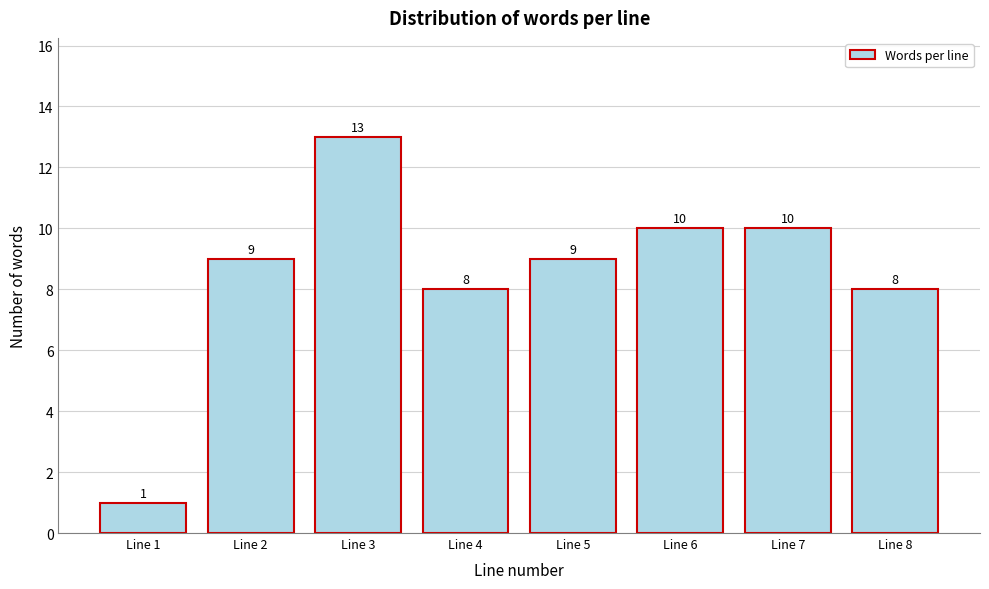

Reading left to right, transcribe all the data shown in this chart.

Line 1=1	Line 2=9	Line 3=13	Line 4=8	Line 5=9	Line 6=10	Line 7=10	Line 8=8